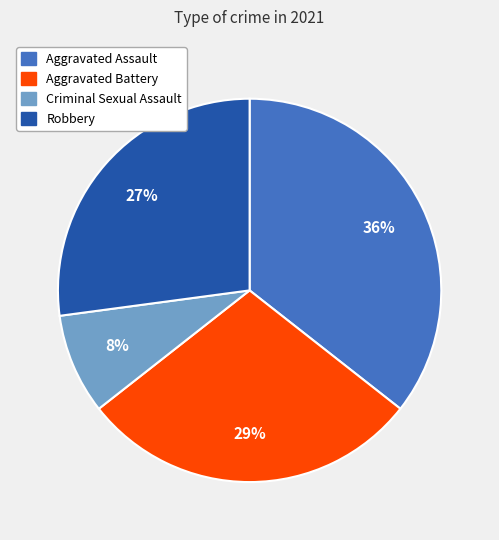

Do Aggravated Battery and Robbery together represent more than half of the pie?

Yes